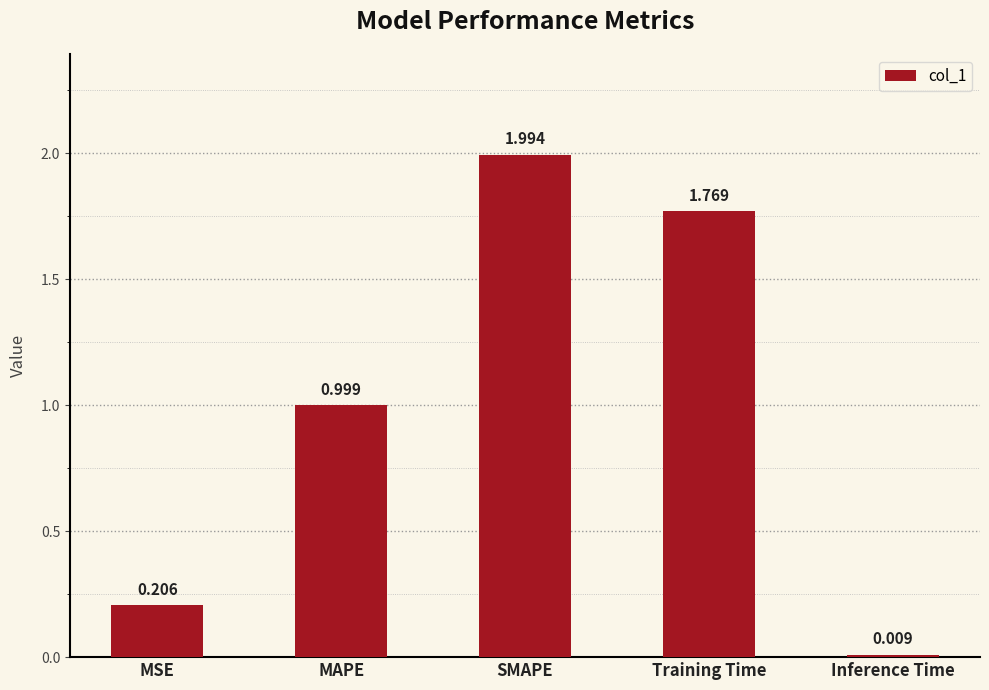

The value at Training Time is 0.5. True or false?

False